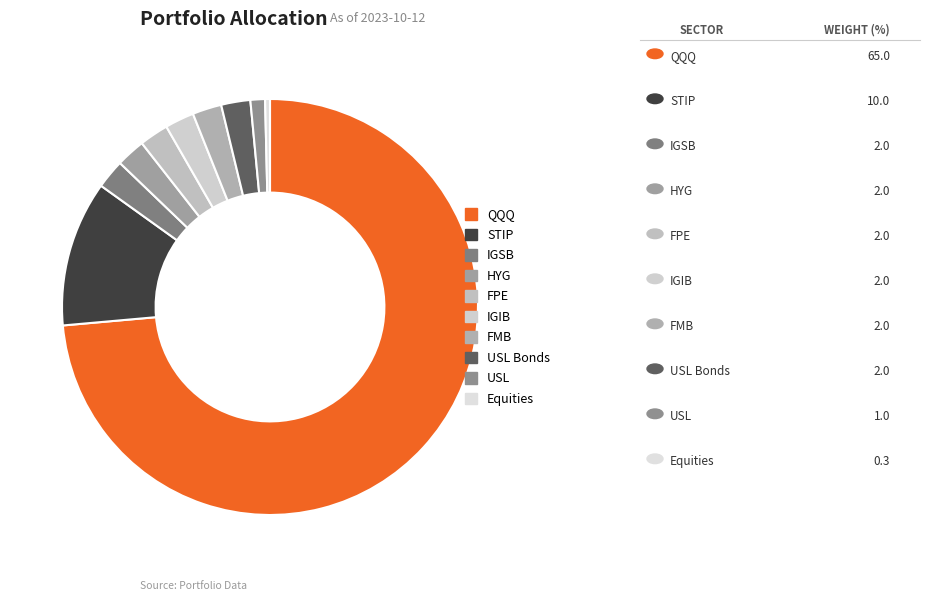

What is the largest slice in the pie chart?

QQQ